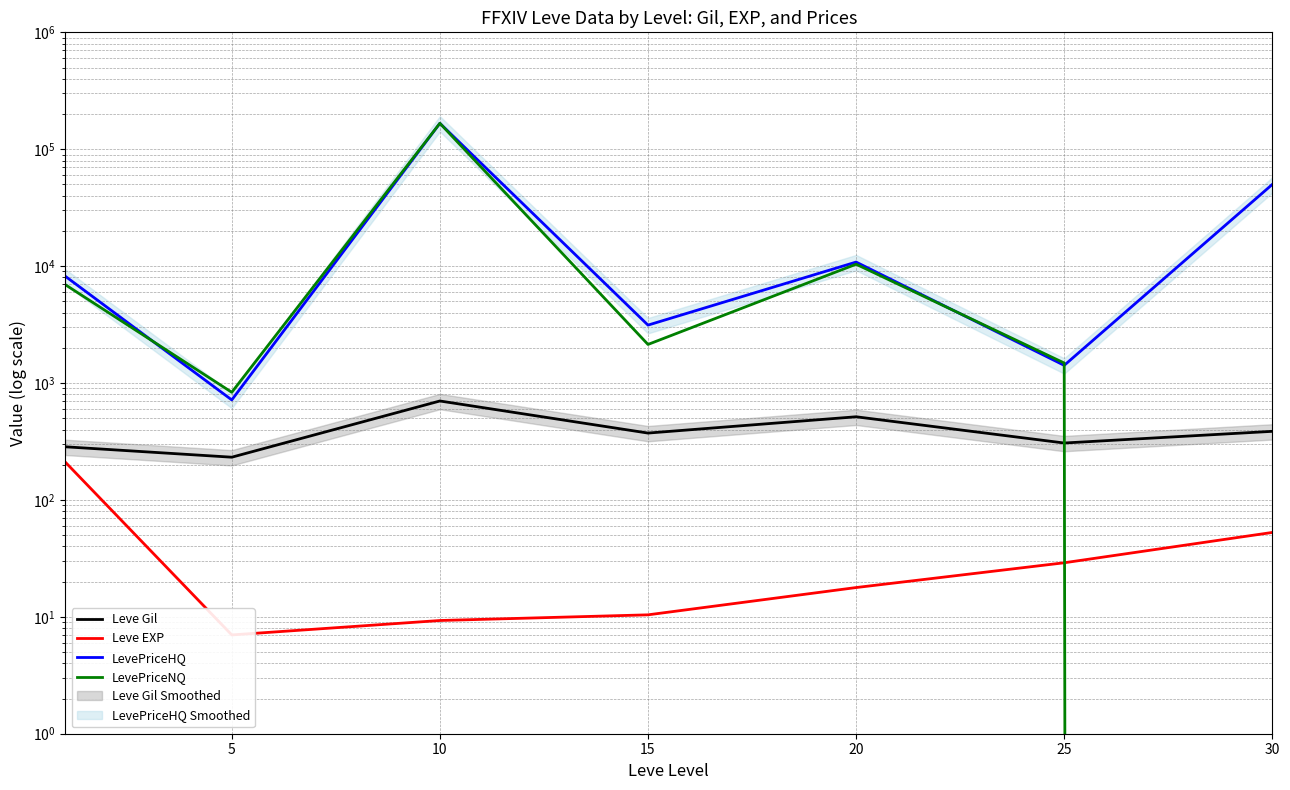

Which series ends up on top after the final intersection of LevePriceNQ and LevePriceHQ?

LevePriceHQ